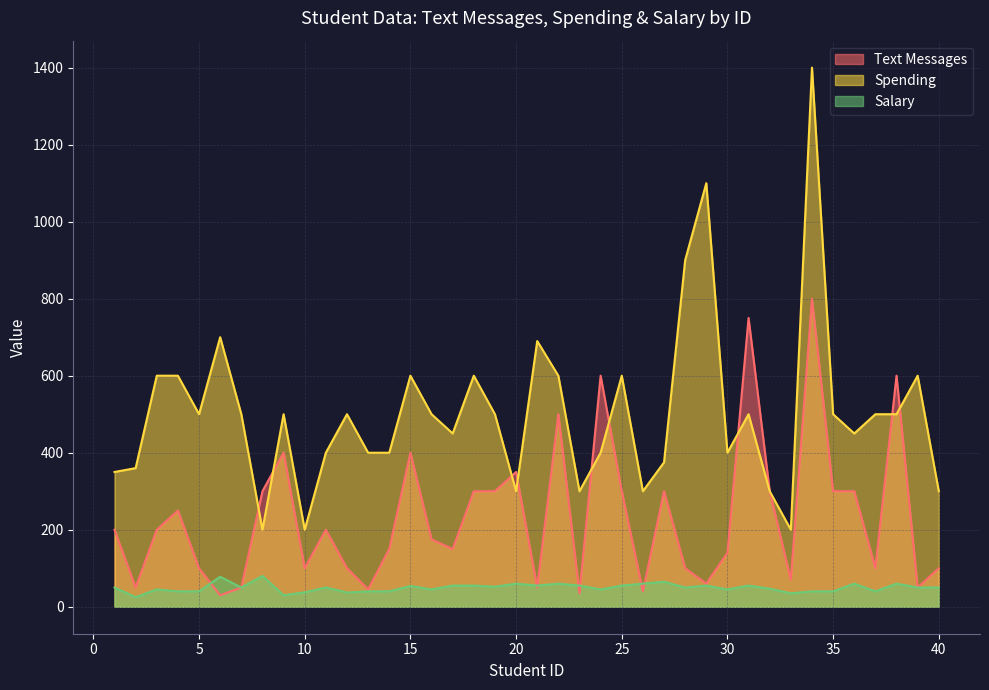

True or false: Spending has a value of 991.7 at 4.

False